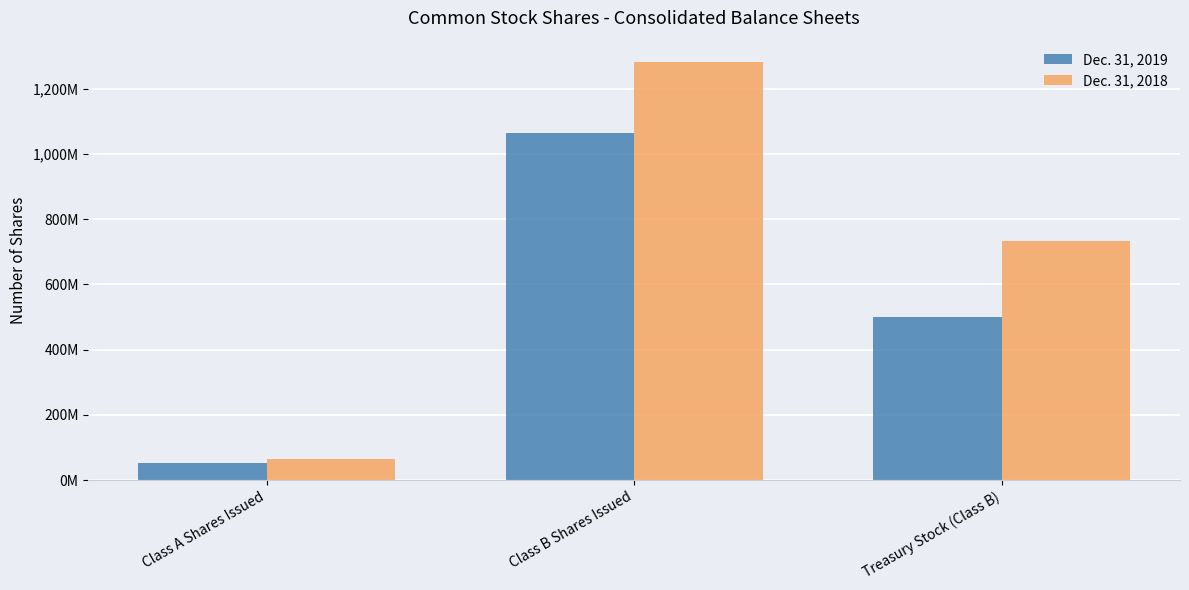

How many Dec. 31, 2018 values are between 64000000 and 1283000000?

3